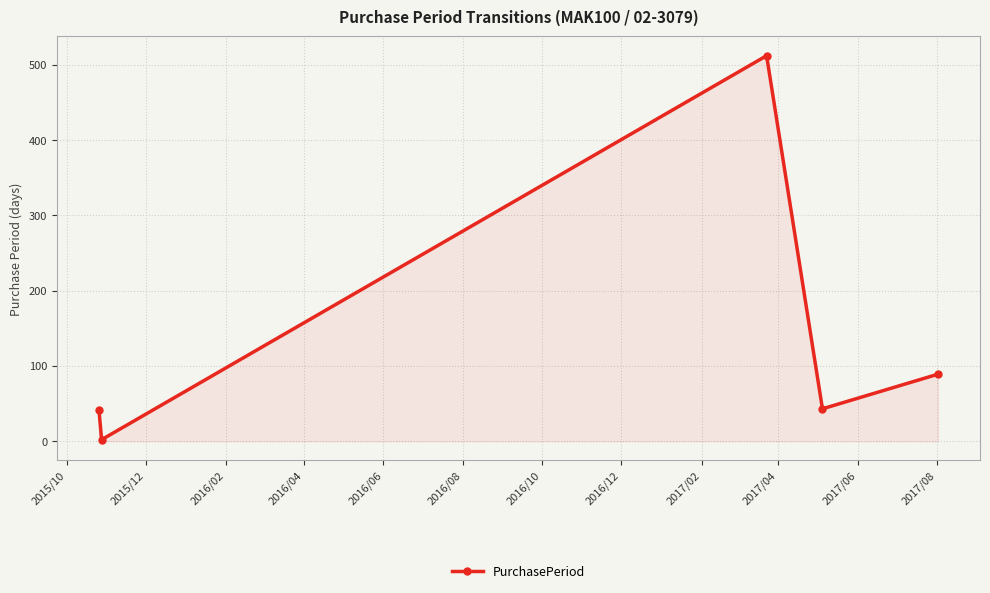

What is the difference between the maximum and minimum values?

510